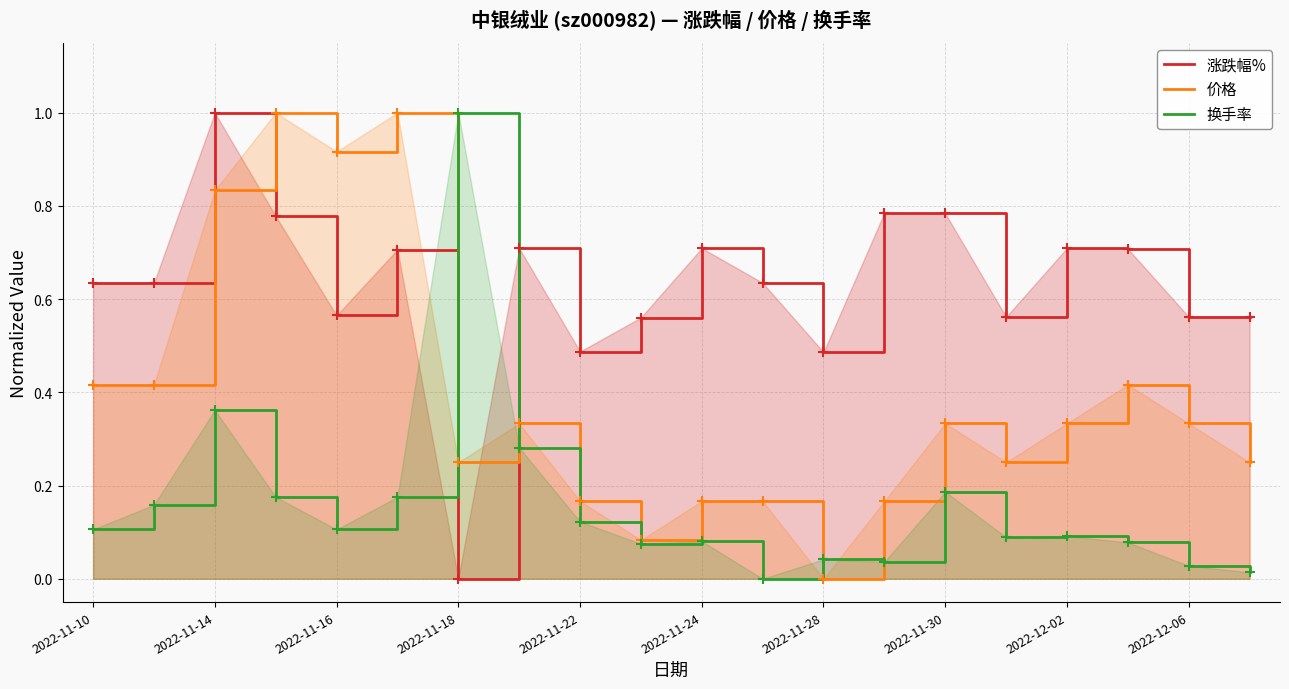

At 2022-11-14, list the series in order from smallest to largest.

换手率, 价格, 涨跌幅%